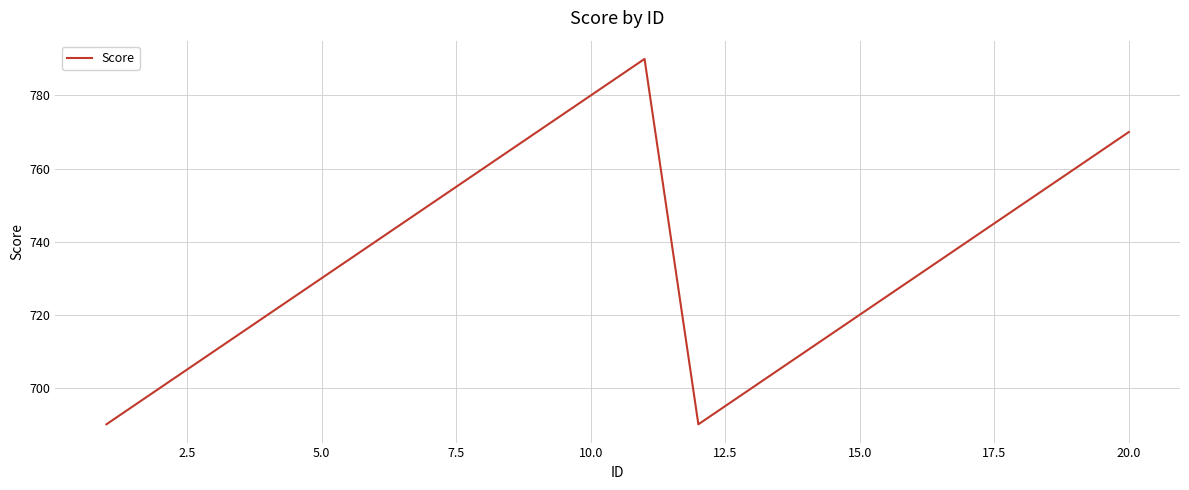

What is the minimum value shown in the chart?

690